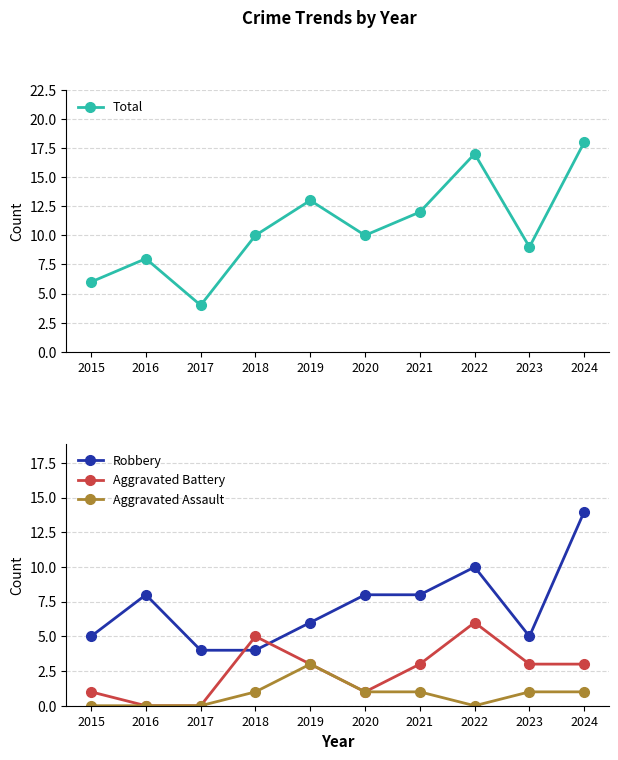

Where is the first local minimum for Aggravated Assault?

2022